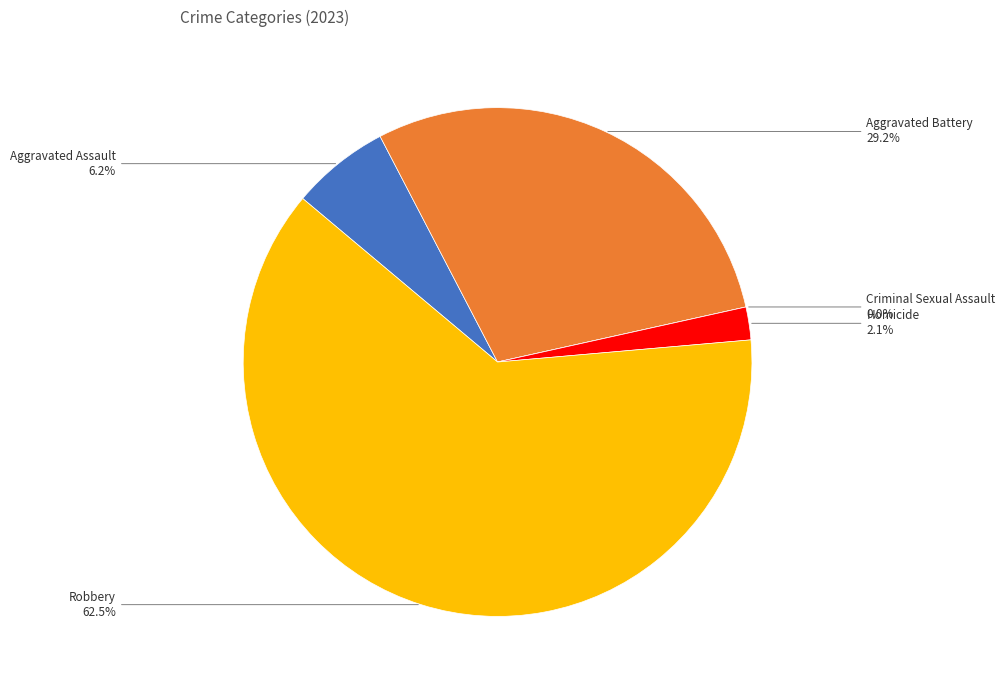

Which category has the biggest portion of the pie?

Robbery